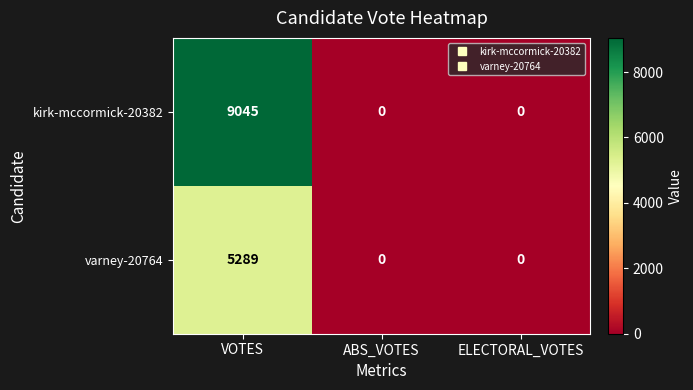

Which series has the widest spread of values?

kirk-mccormick-20382